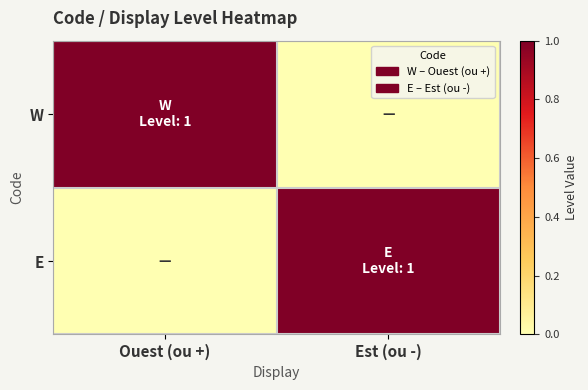

Between Ouest (ou +) and Est (ou -), which is larger?

Ouest (ou +)